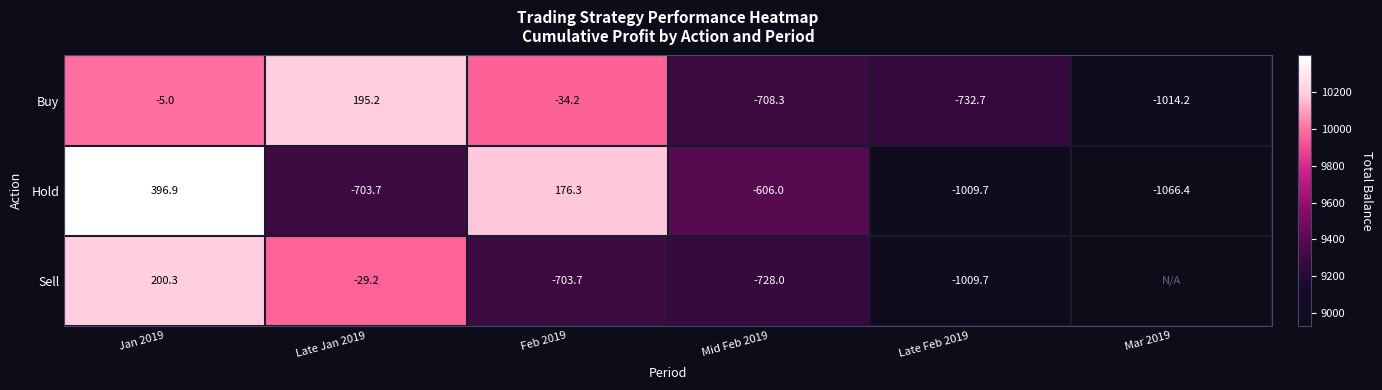

What is the difference between the maximum and minimum values in the Buy series?

1209.4